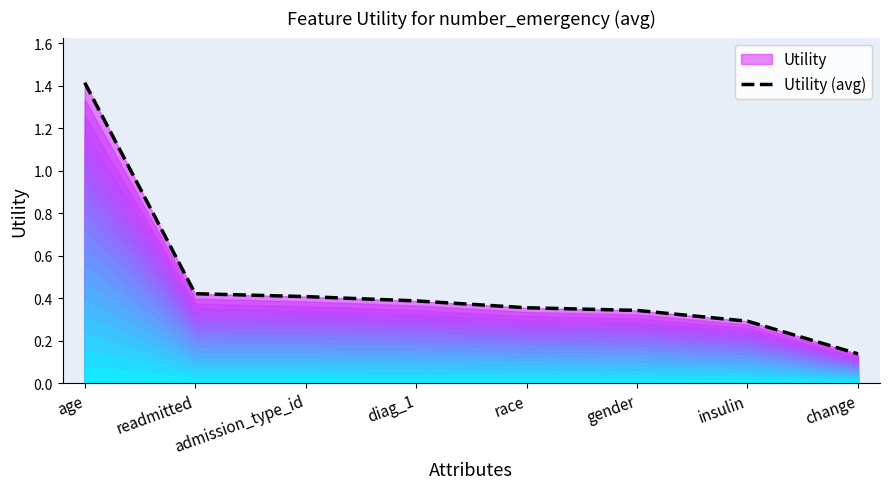

Does the chart have visible grid lines?

No